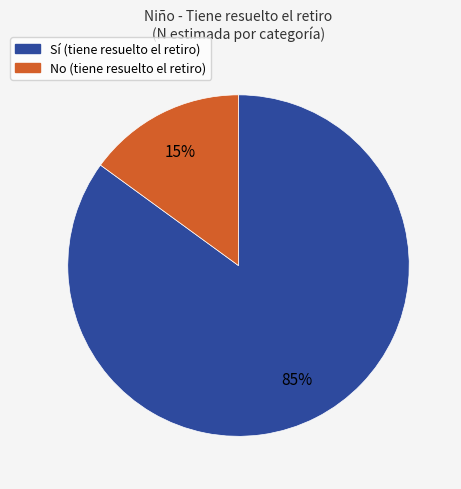

To the nearest percent, what is the difference between the largest and smallest slice percentages?

70%